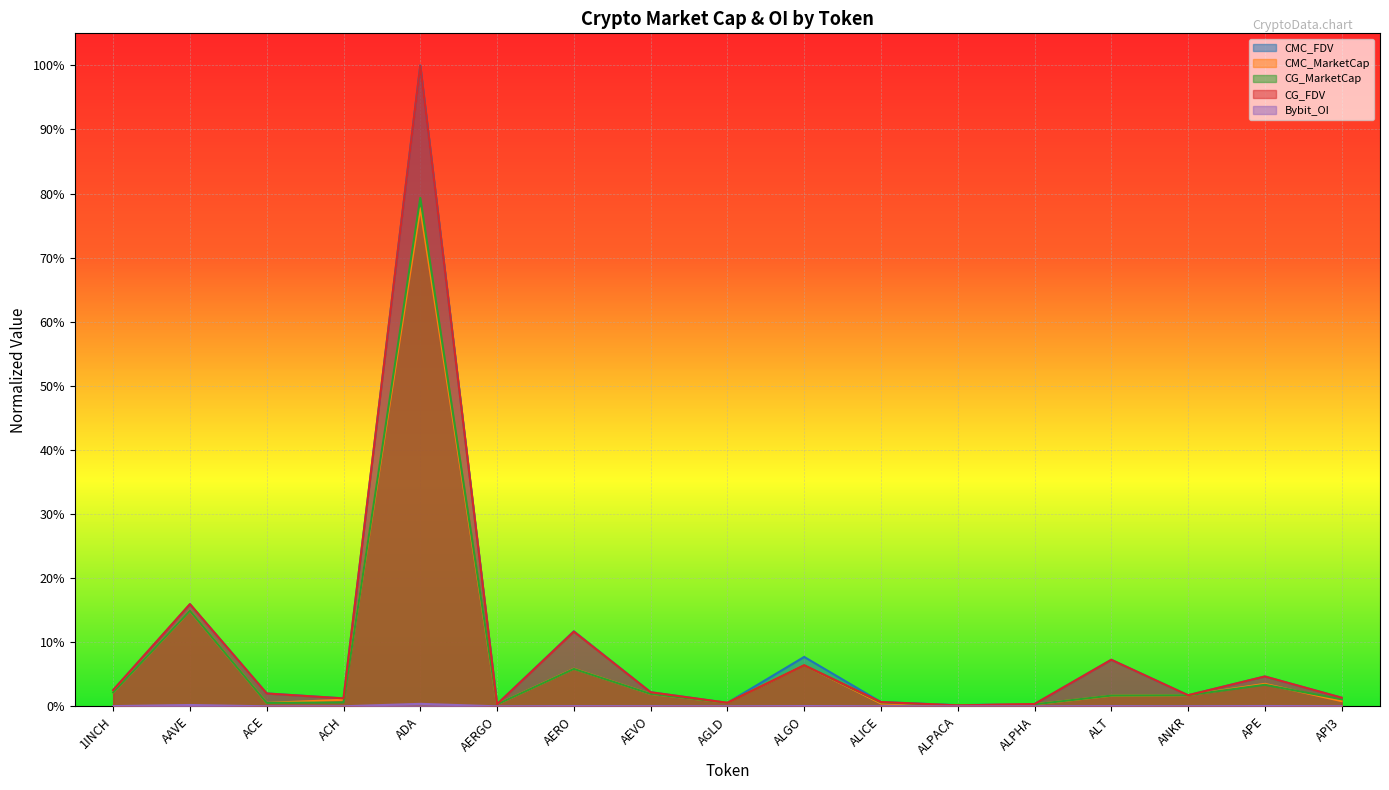

At which category does the chart reach its minimum across all series?

AERGO